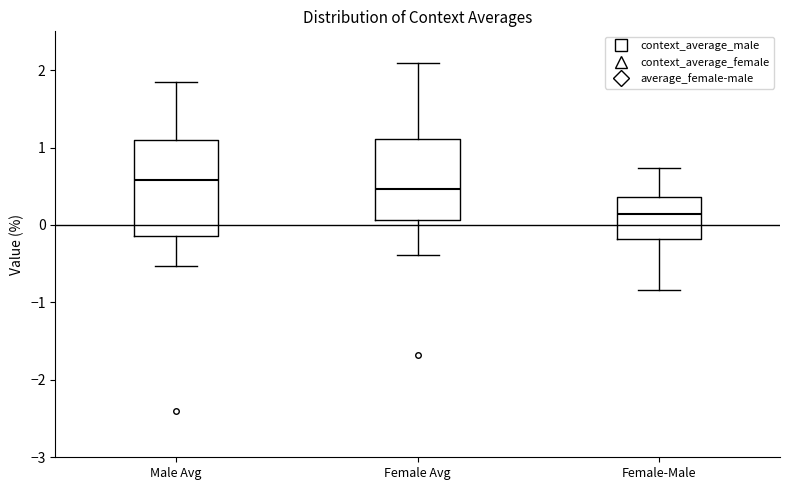

Which box is the tallest, from its lower edge to its upper edge?

Male Avg